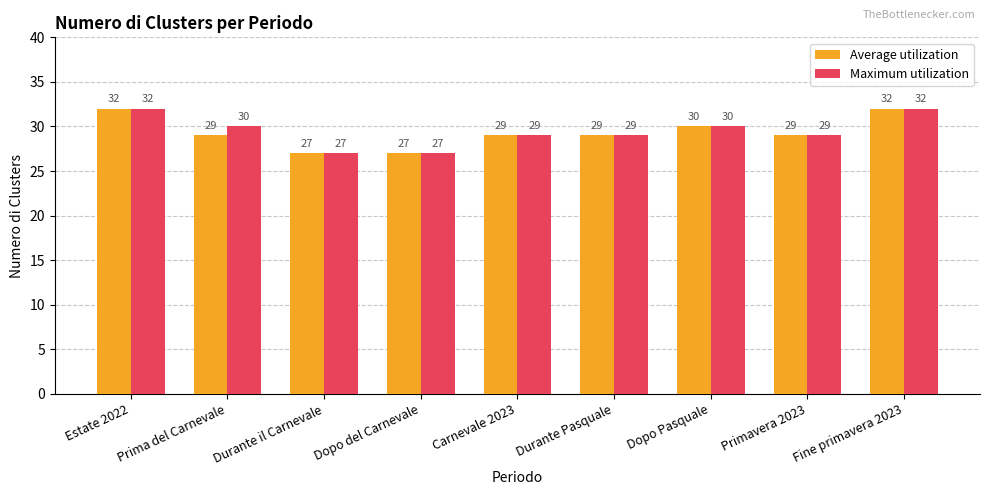

What is the average value of the Average utilization series?

29